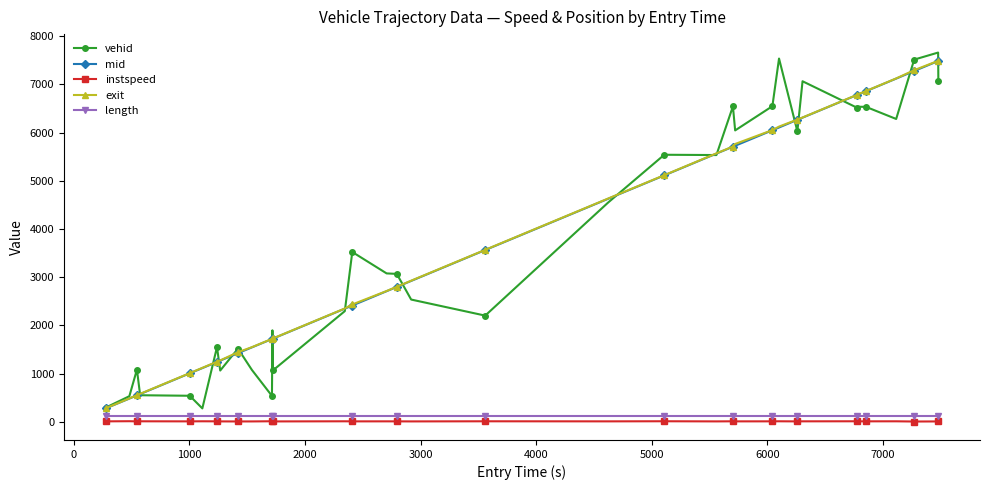

True or false: instspeed has more than 2 points higher than both neighbors.

True